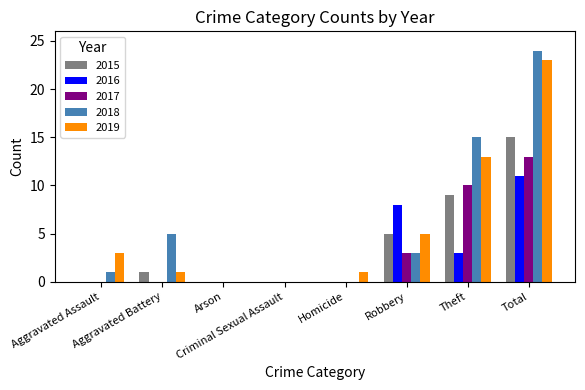

What is the average value of the 2016 series?

3